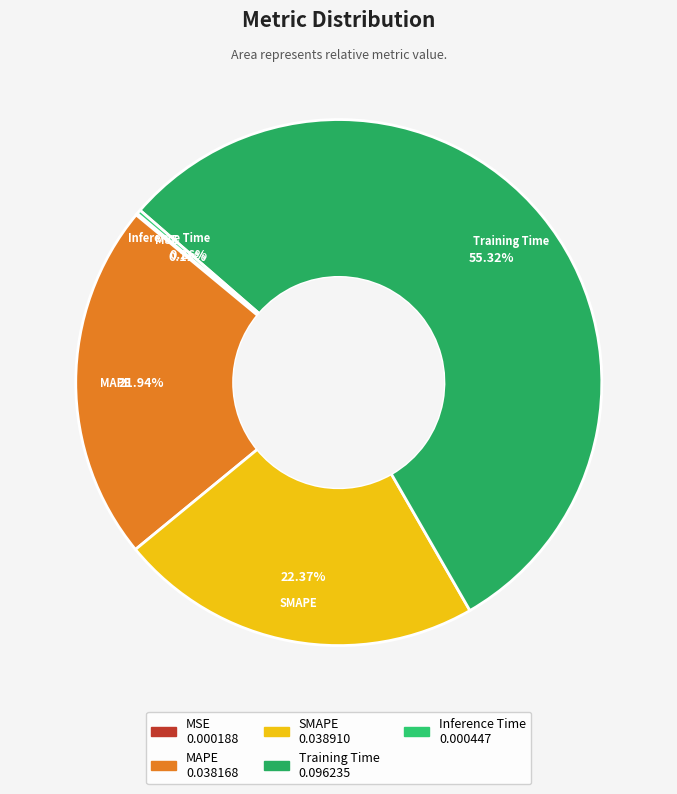

Which slice is the largest?

Training Time